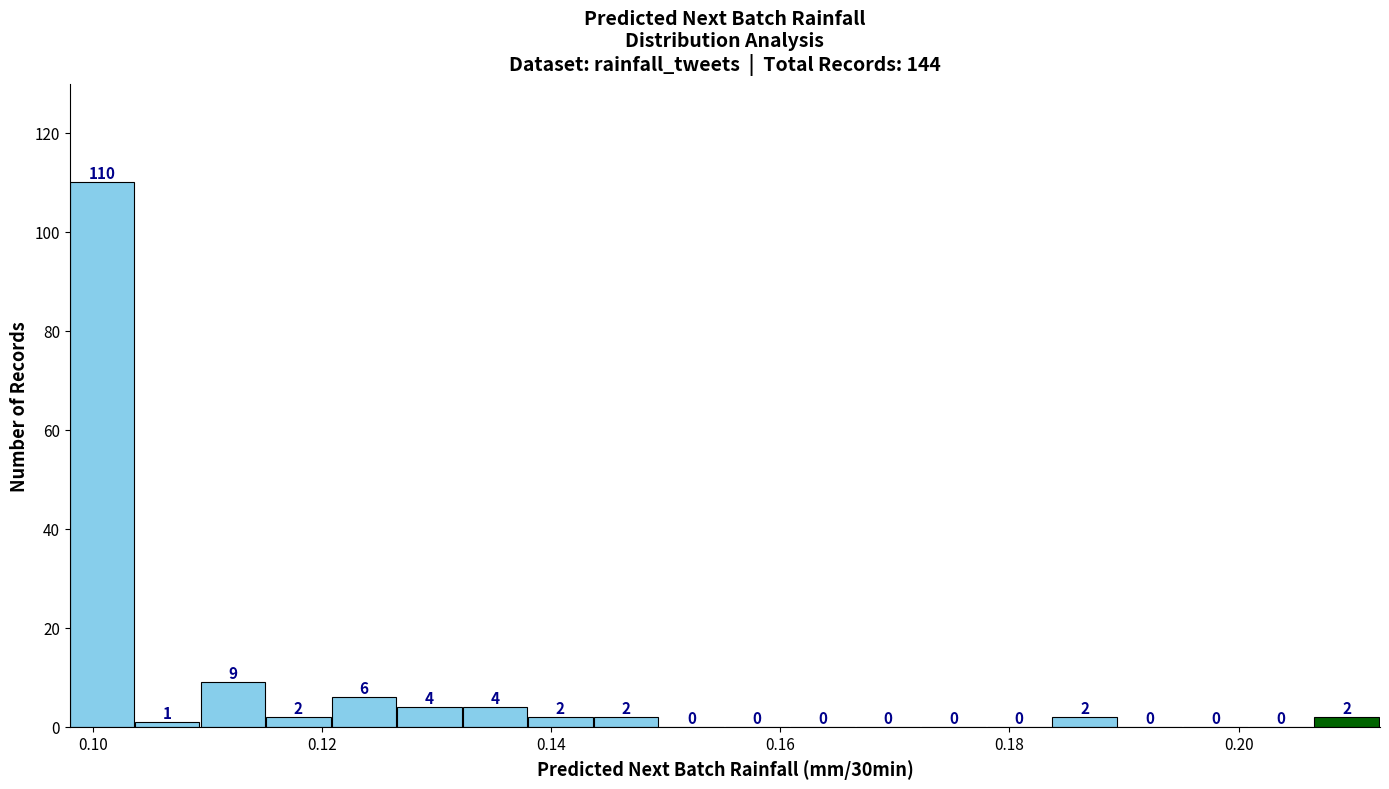

Around what value on the x-axis is the tallest bar? Give the approximate position of its centre, as read against the axis.

0.100